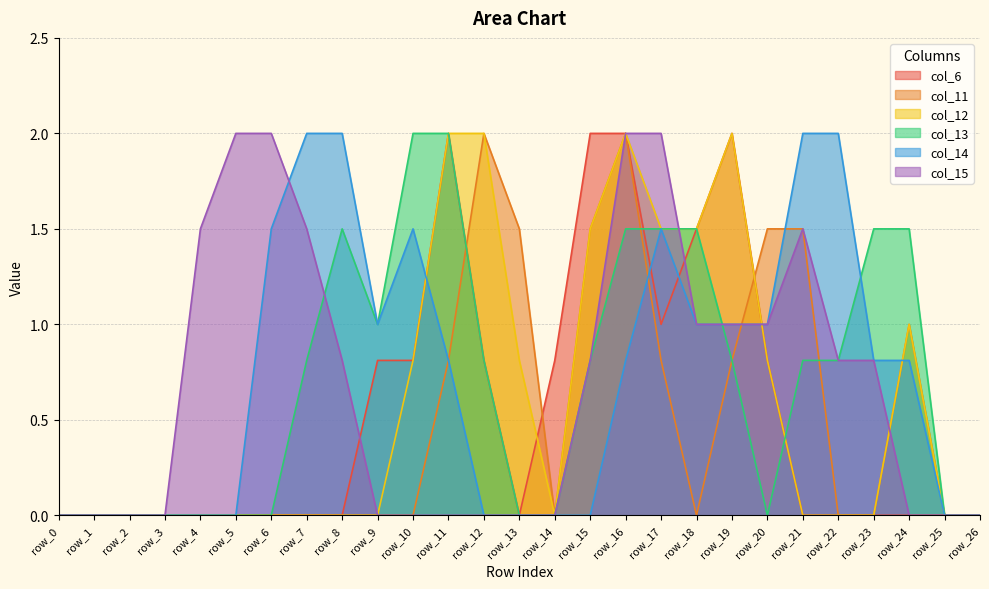

How many positive values does the col_15 series have?

14